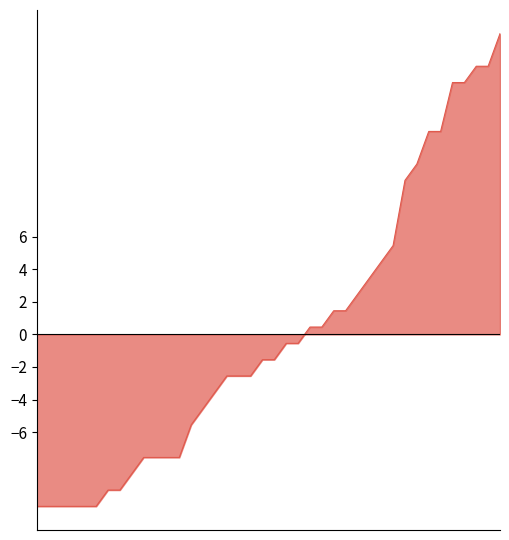

What is the greatest value displayed?

18.5